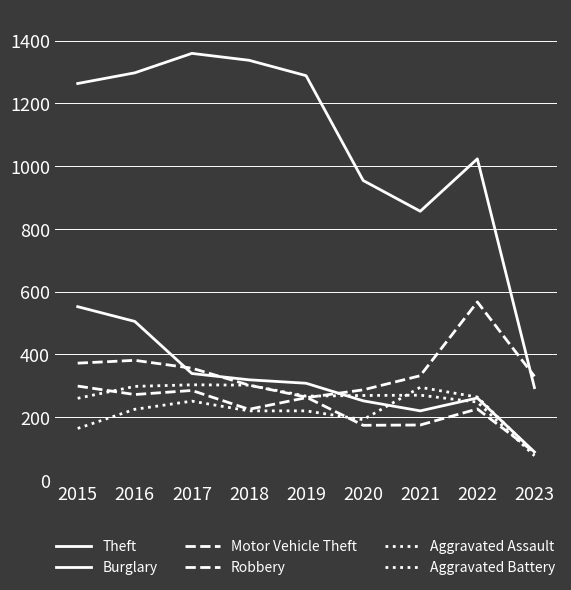

At which label does Aggravated Battery first exceed 269?

2016